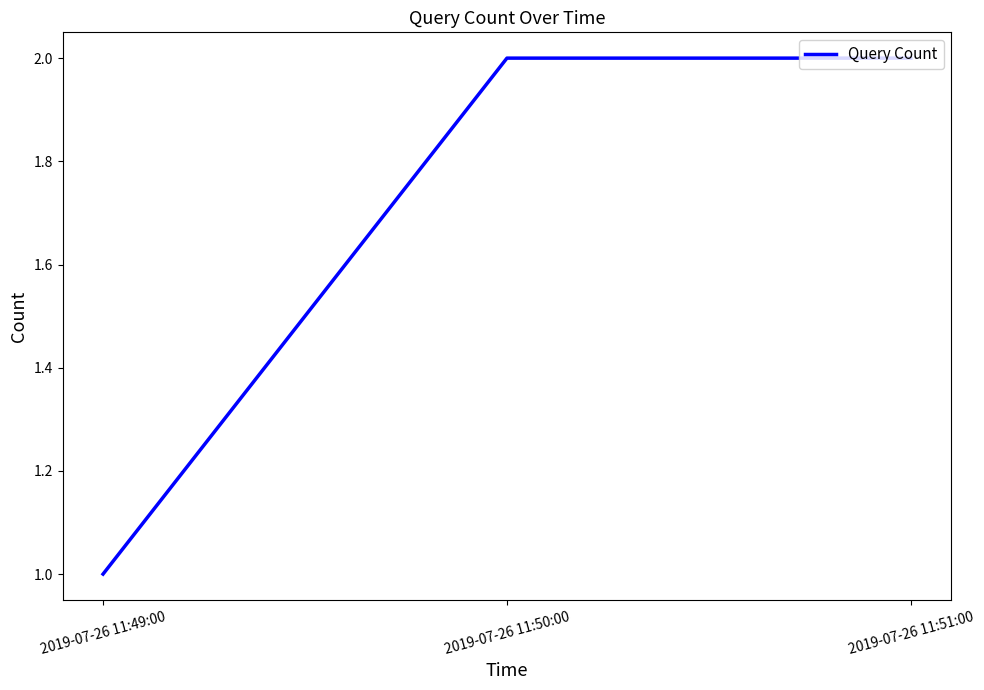

The value at 2019-07-26 11:49:00 is 2. True or false?

False